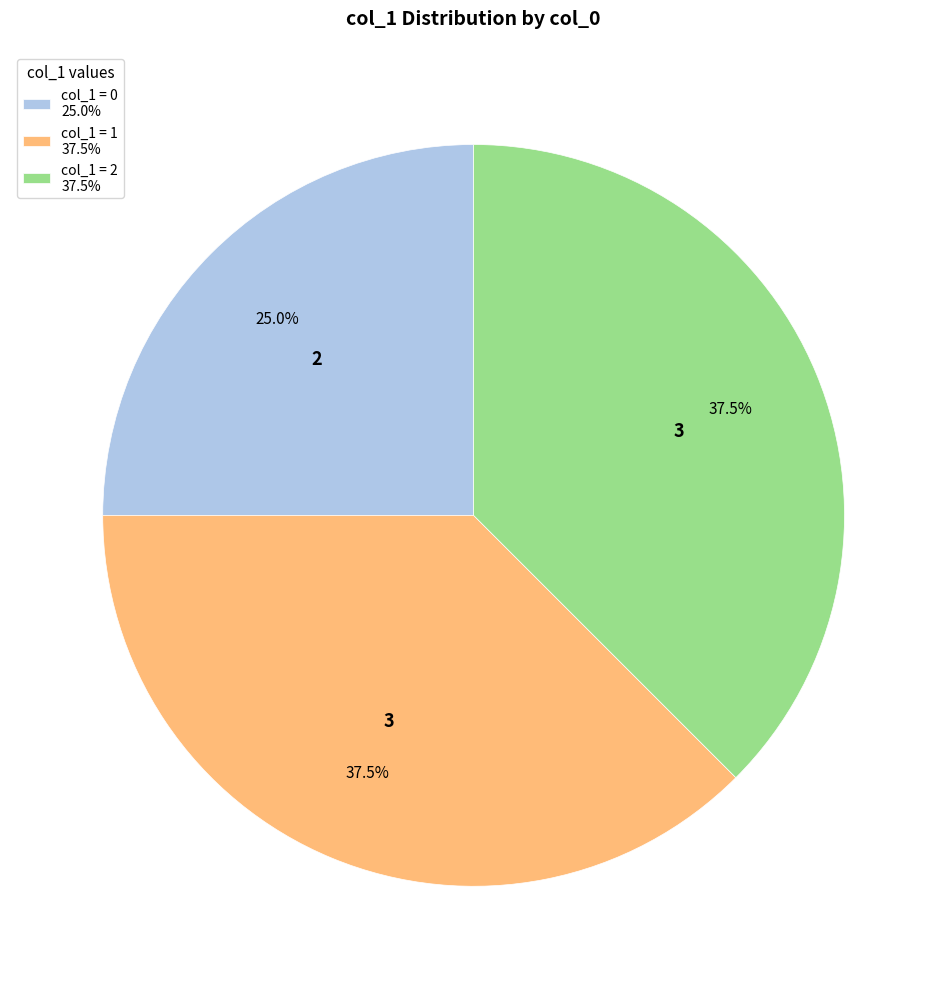

Which slice is the smallest?

col_1 = 0 25.0%